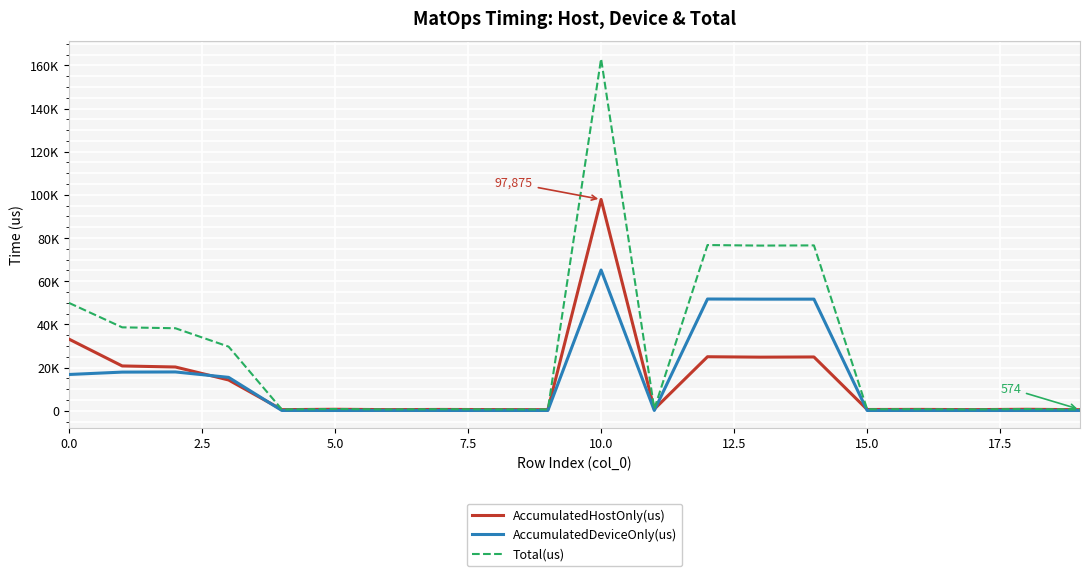

What are all the series names shown in the legend?

AccumulatedHostOnly(us), AccumulatedDeviceOnly(us), Total(us)